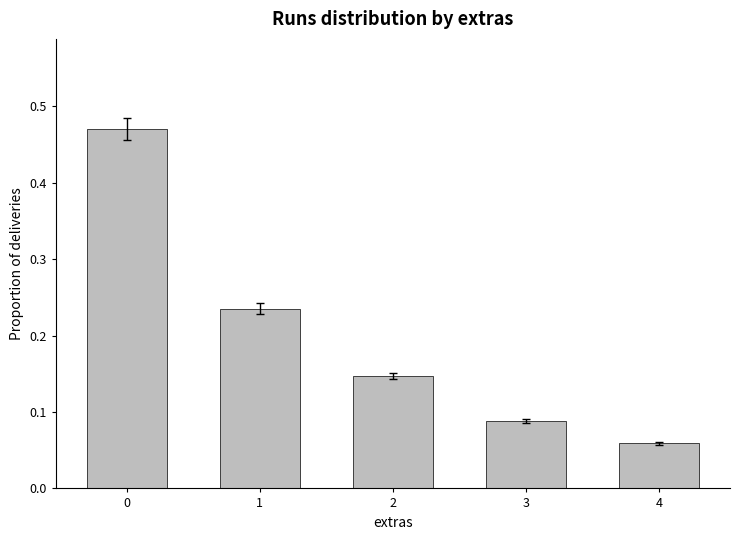

How many bars are there in total?

5